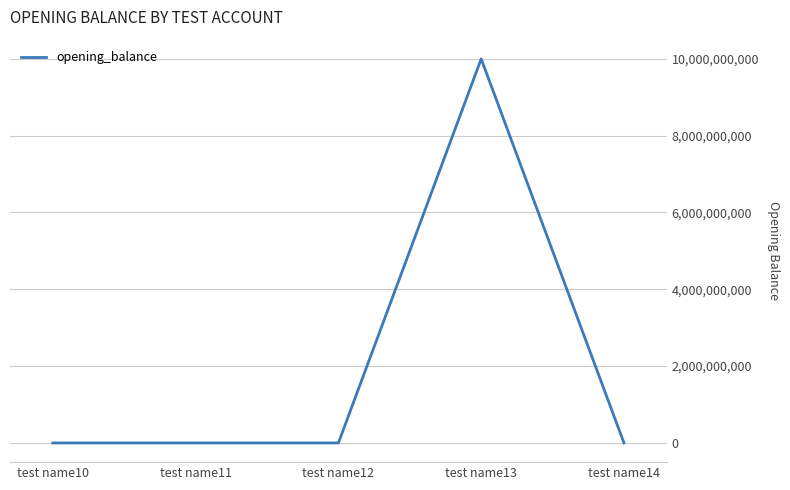

Count the number of data series in this chart.

1